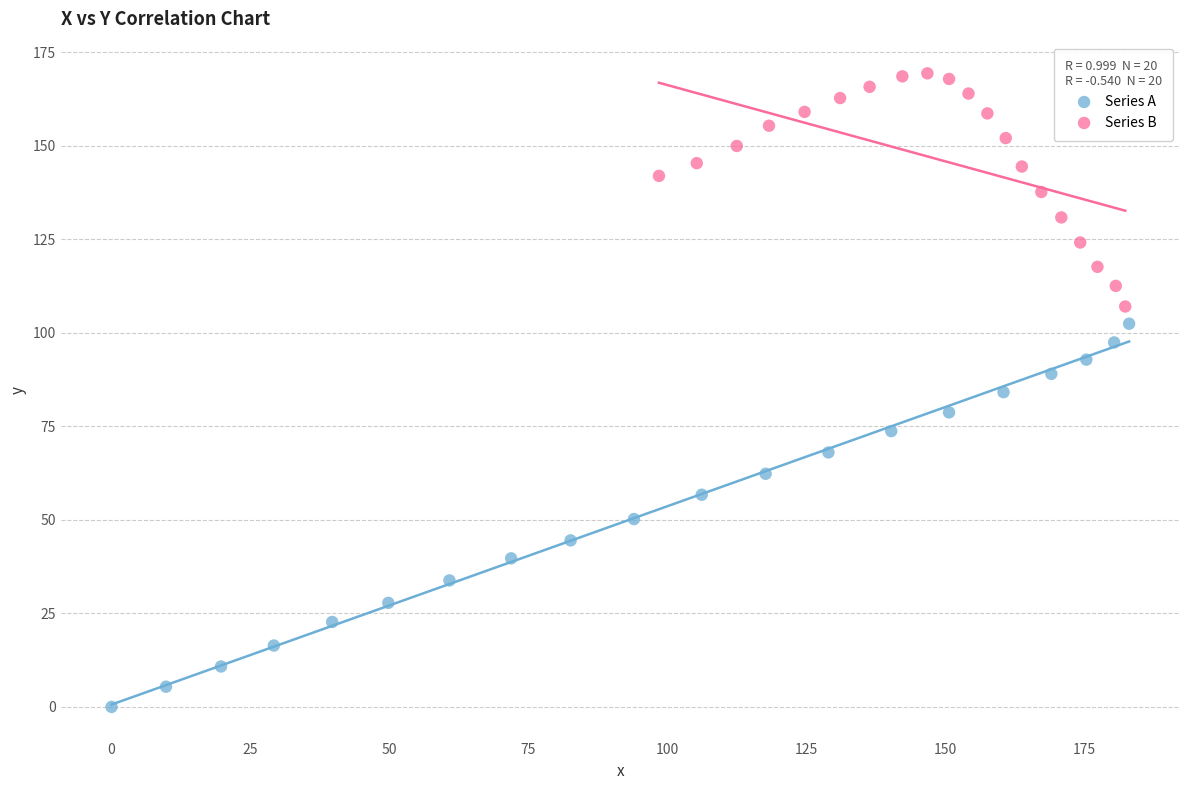

Which series has the largest Y range (max minus min)?

Series A